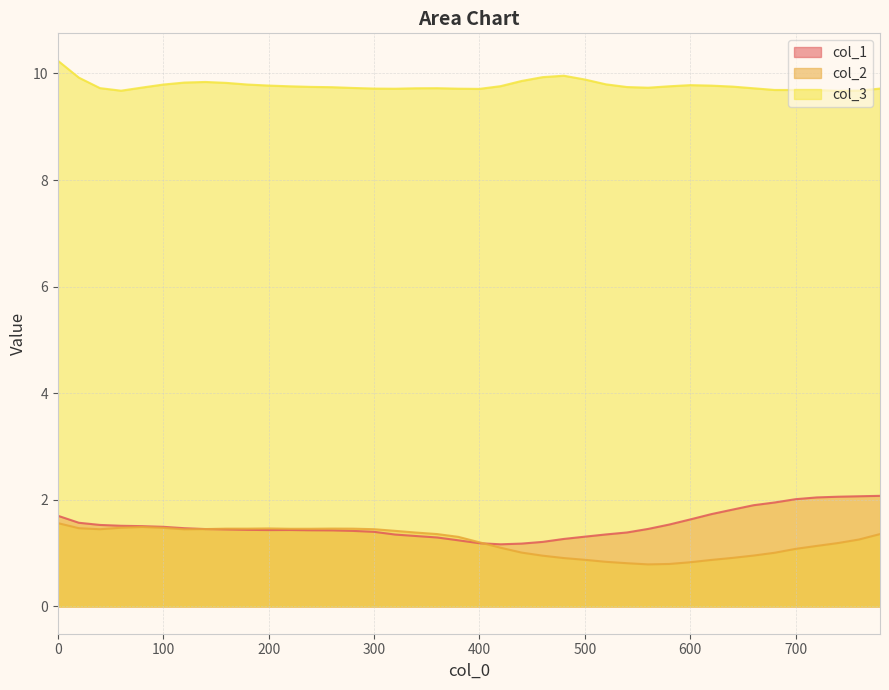

How many data points does each series have?

40